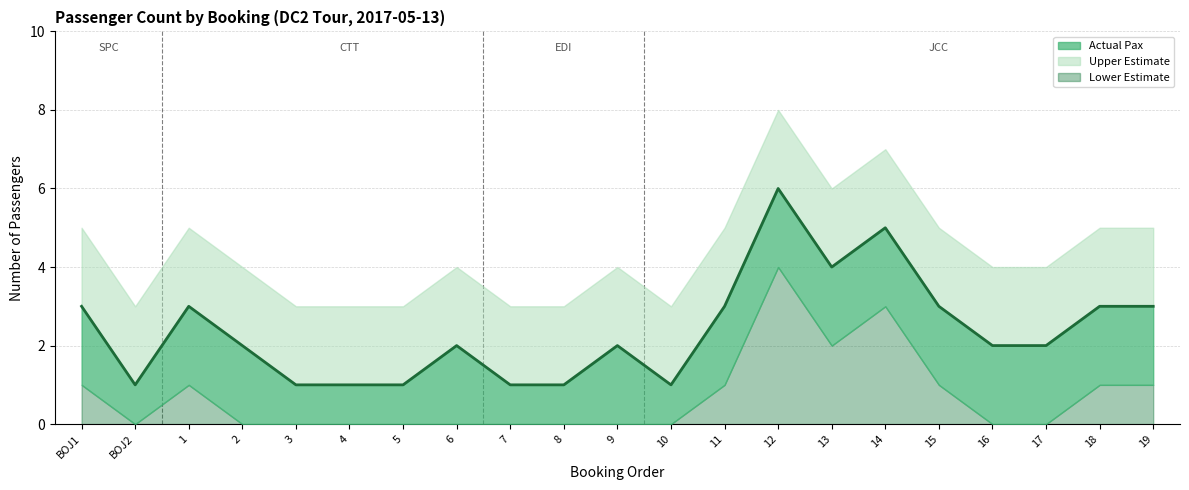

Rank the categories by value from highest to lowest.

12, 14, 13, BOJ1, 1, 11, 15, 18, 19, 2, 6, 9, 16, 17, BOJ2, 3, 4, 5, 7, 8, 10